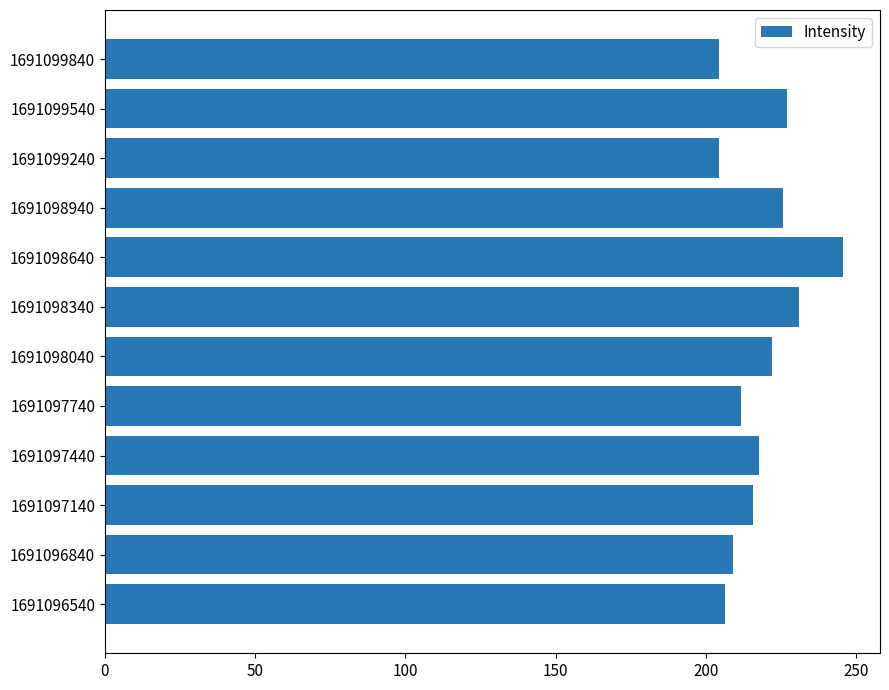

How many bars are there in total?

12